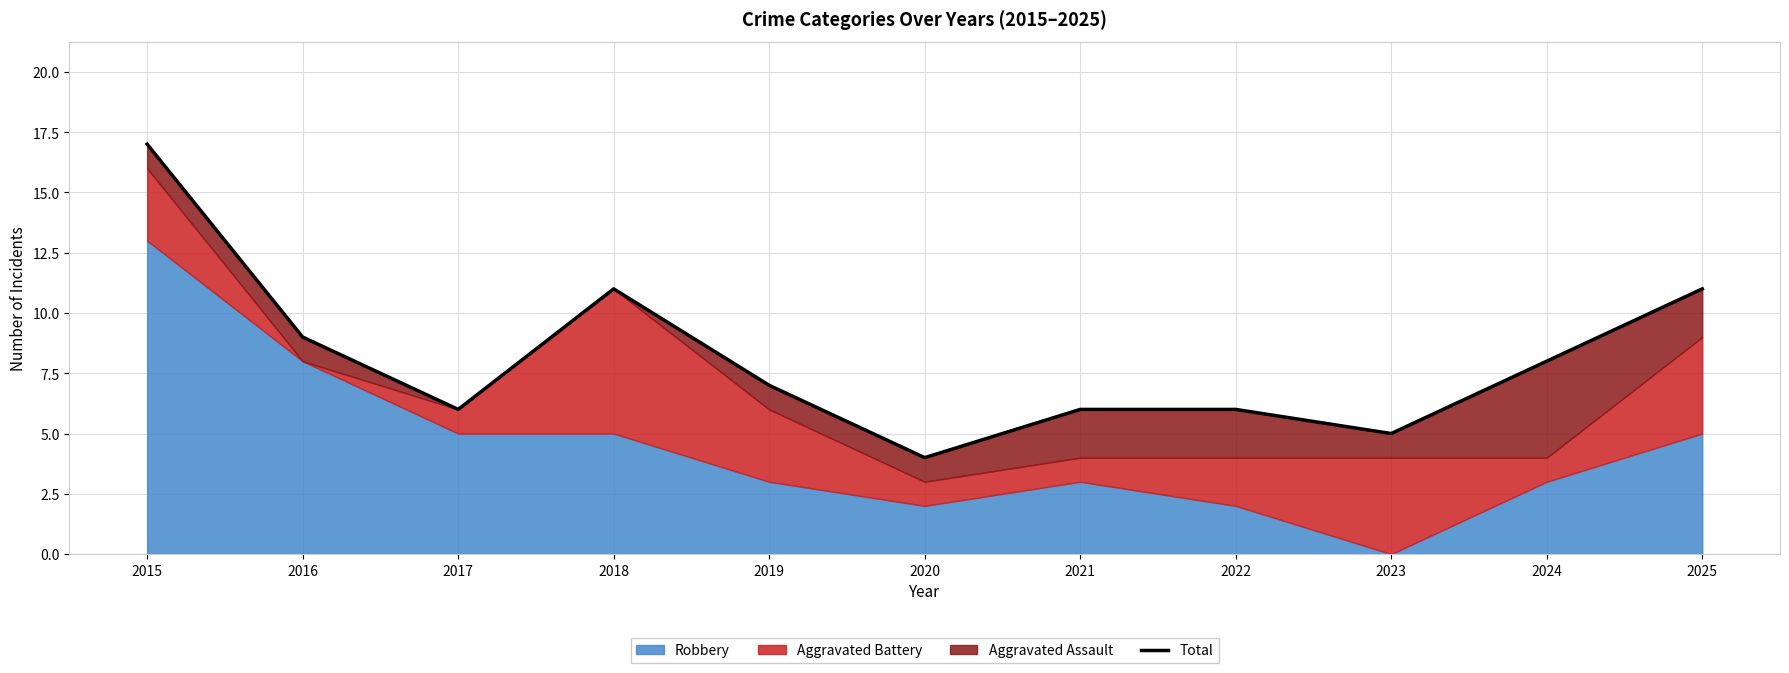

Reading left to right, extract all data points from this chart.

17	9	6	11	7	4	6	6	5	8	11